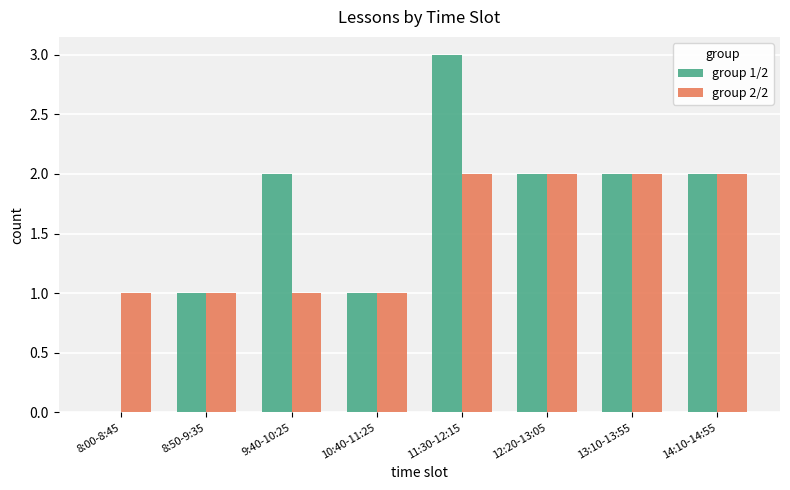

What is the maximum value shown in the chart?

3